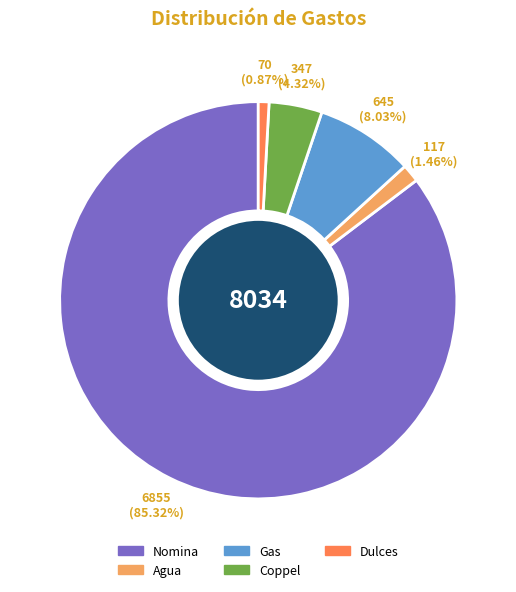

The Gas slice represents 1% of the pie. True or false?

False